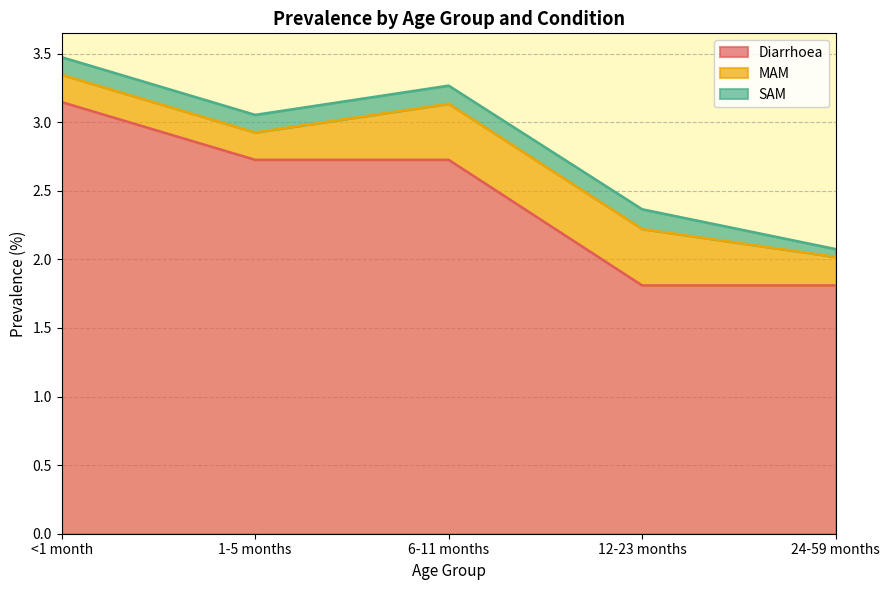

True or false: SAM has more than 1 points higher than both neighbors.

False